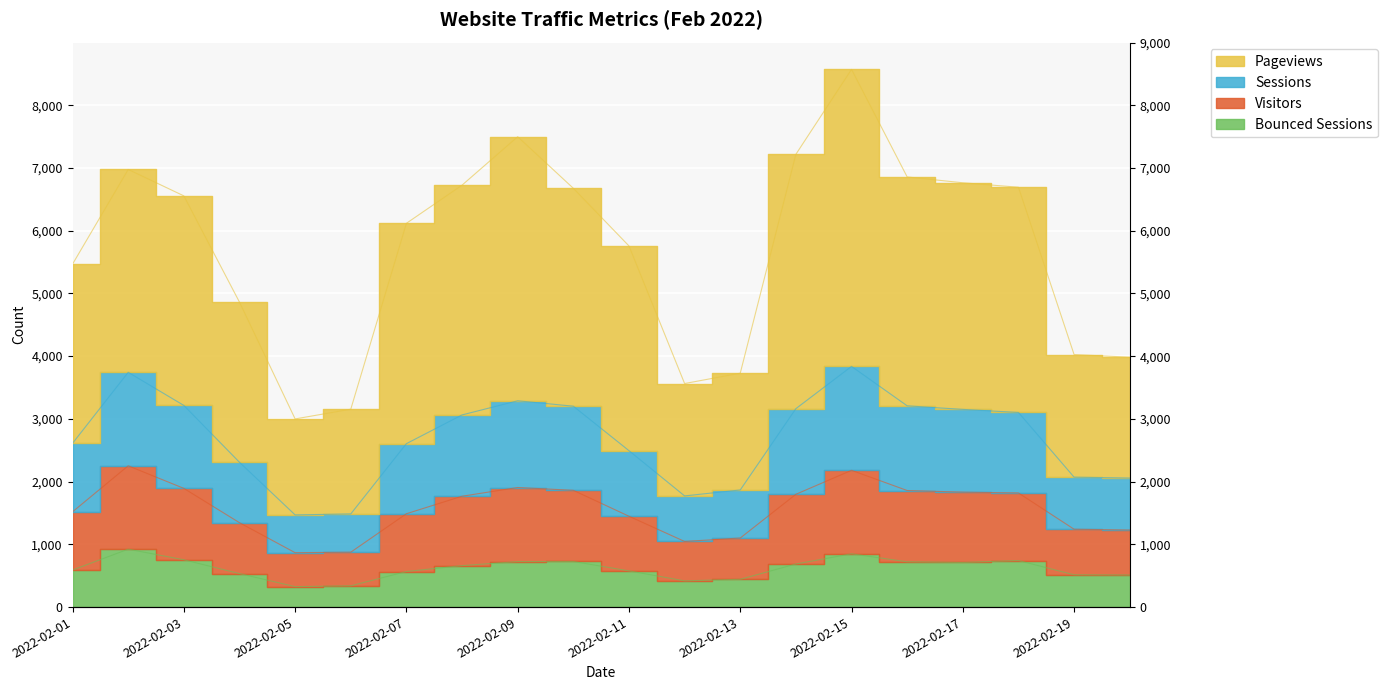

What is the value of the pageviews point at the 17th from the left?

6763